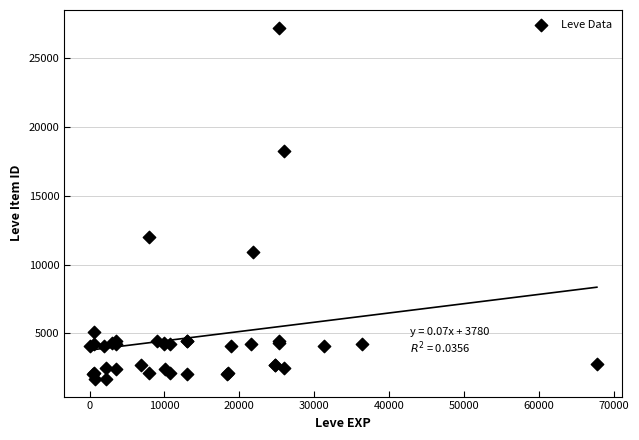

What Y value in the scatter plot is closest to 14448?

12018